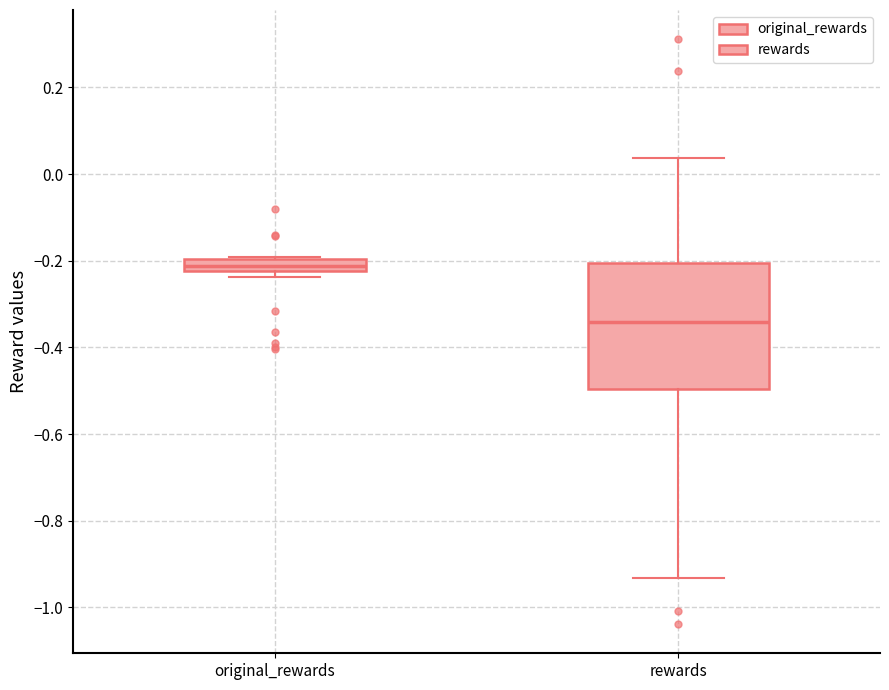

Where is the lower edge of the box for original_rewards on the y-axis? The values are not printed on the chart, so give them approximately, as read against the axis.

-0.22